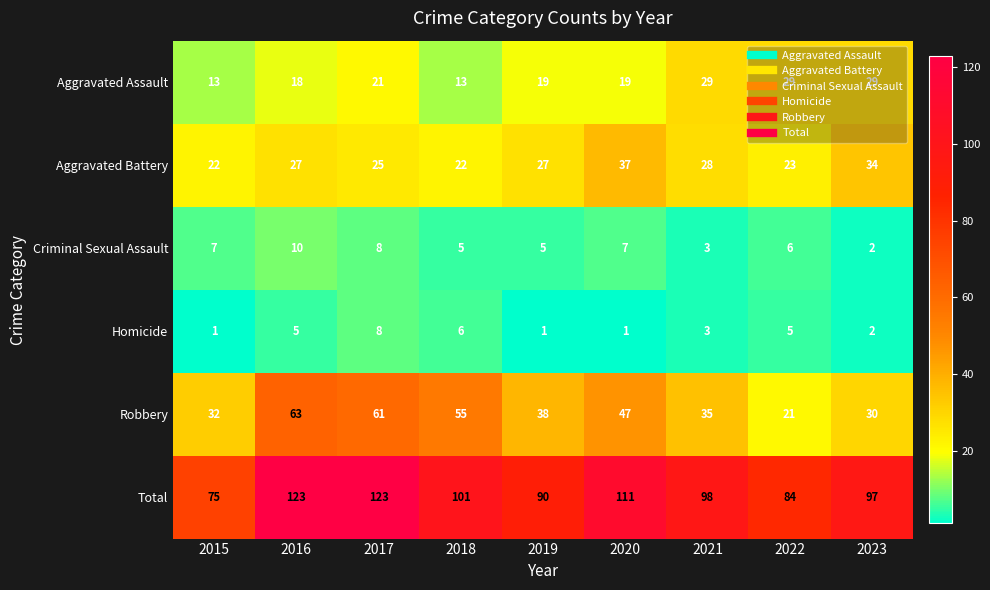

List the series in order of their peak value, lowest first.

Homicide, Criminal Sexual Assault, Aggravated Assault, Aggravated Battery, Robbery, Total